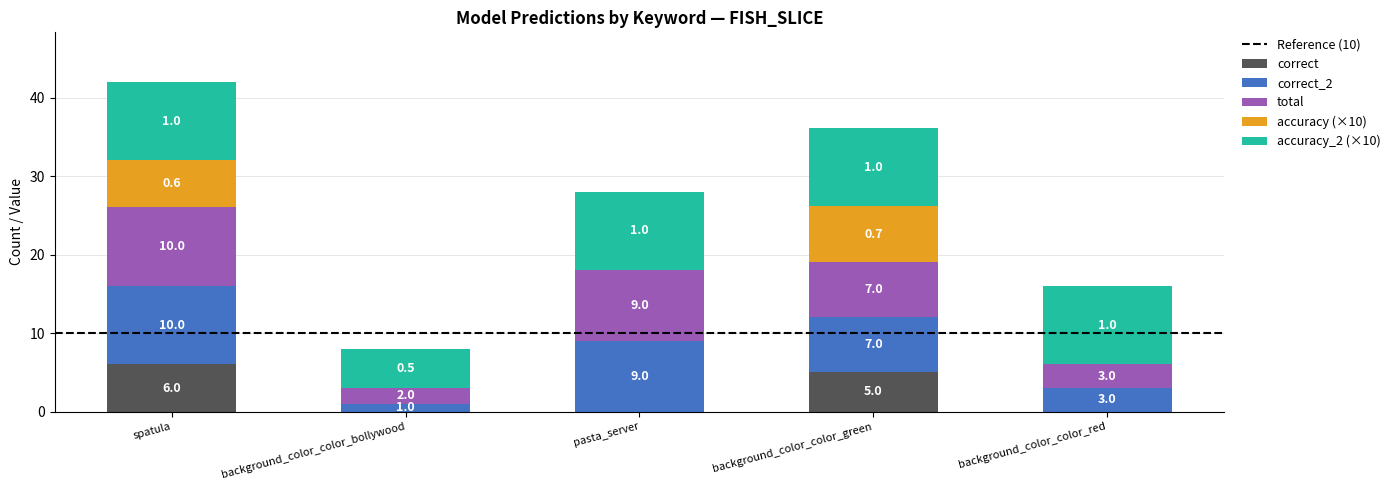

What is the sum of the correct values at spatula and background_color_color_green?

11.0